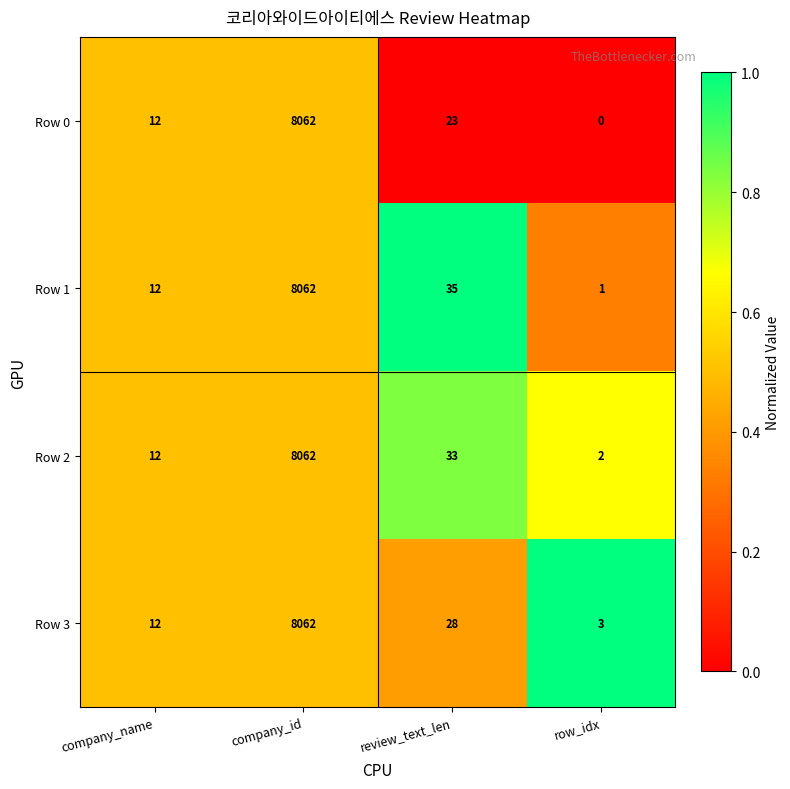

At which category is the sum across all series the highest?

company_id